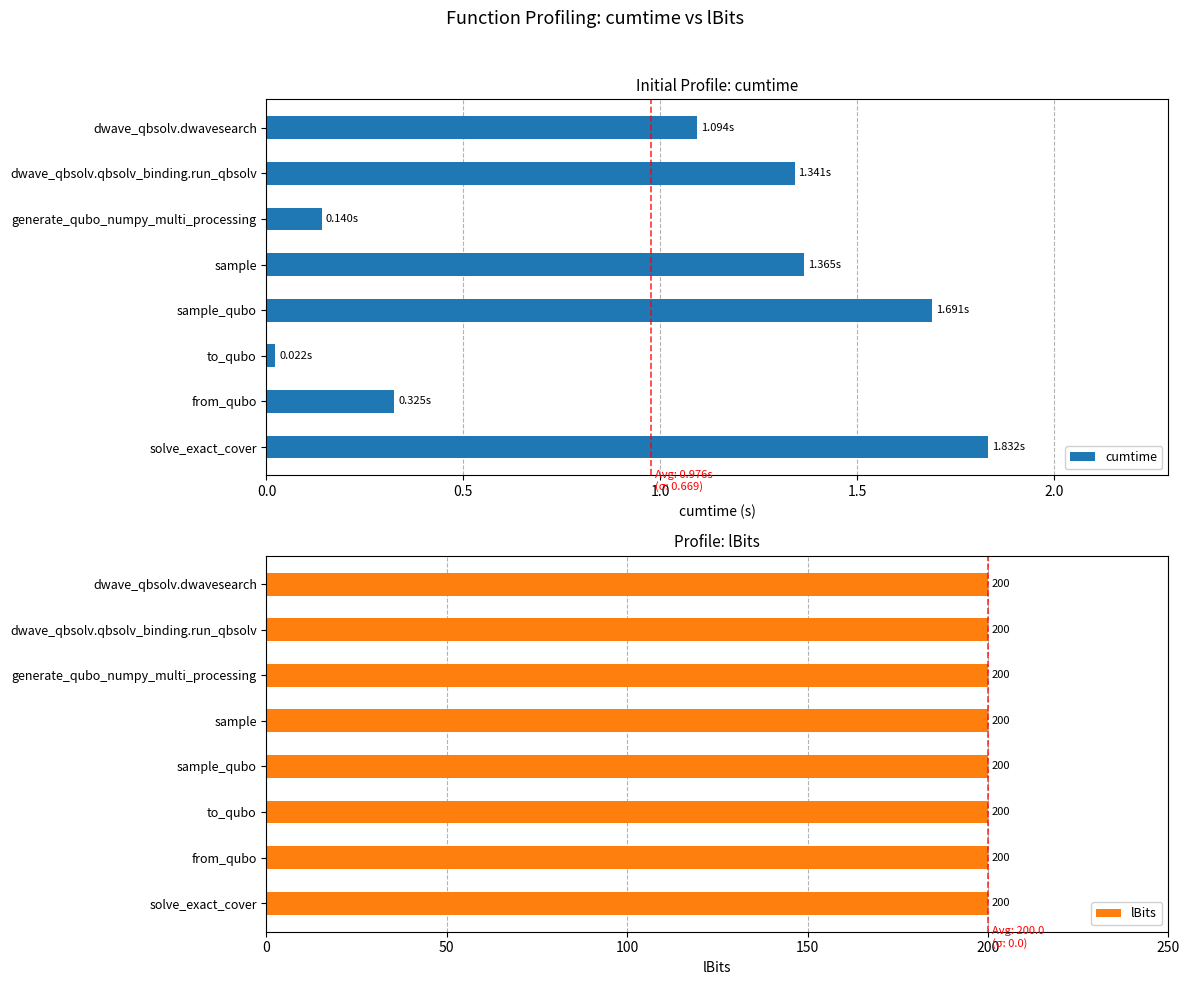

What is the average value of the cumtime series?

1.0